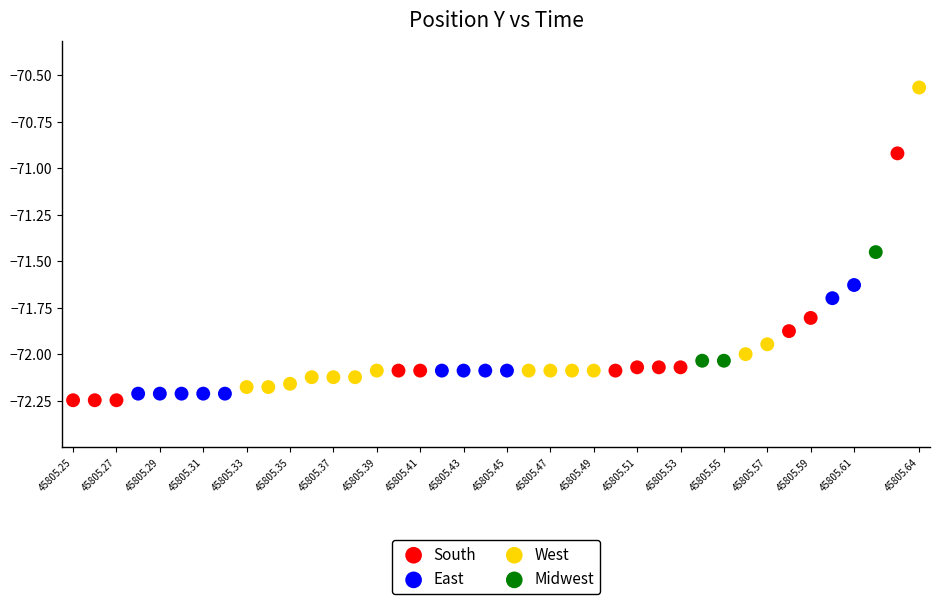

Which series has the widest spread of Y values?

West